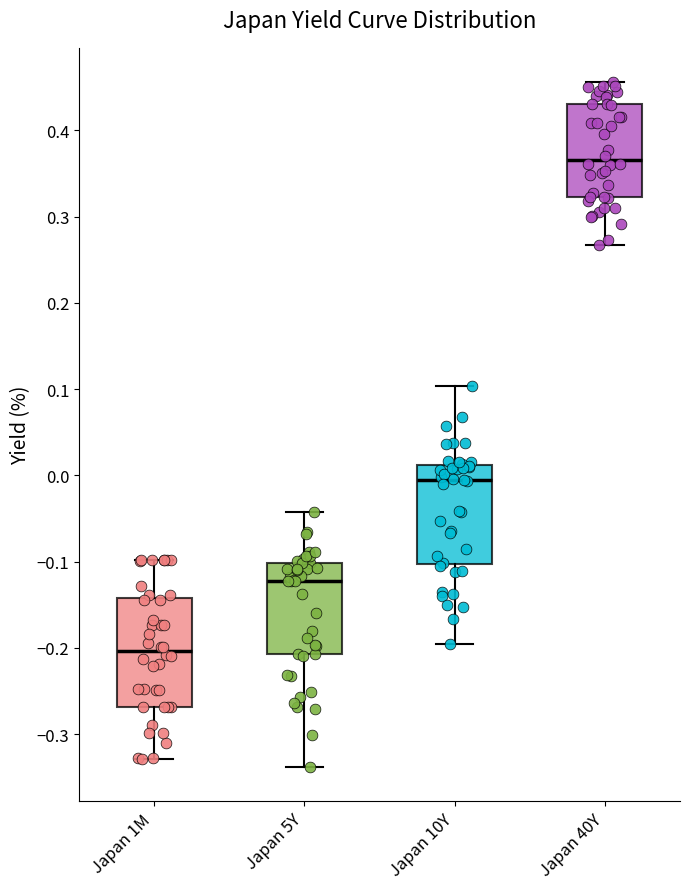

Comparing the boxes themselves (not the whiskers), which one is the tallest?

Japan 1M